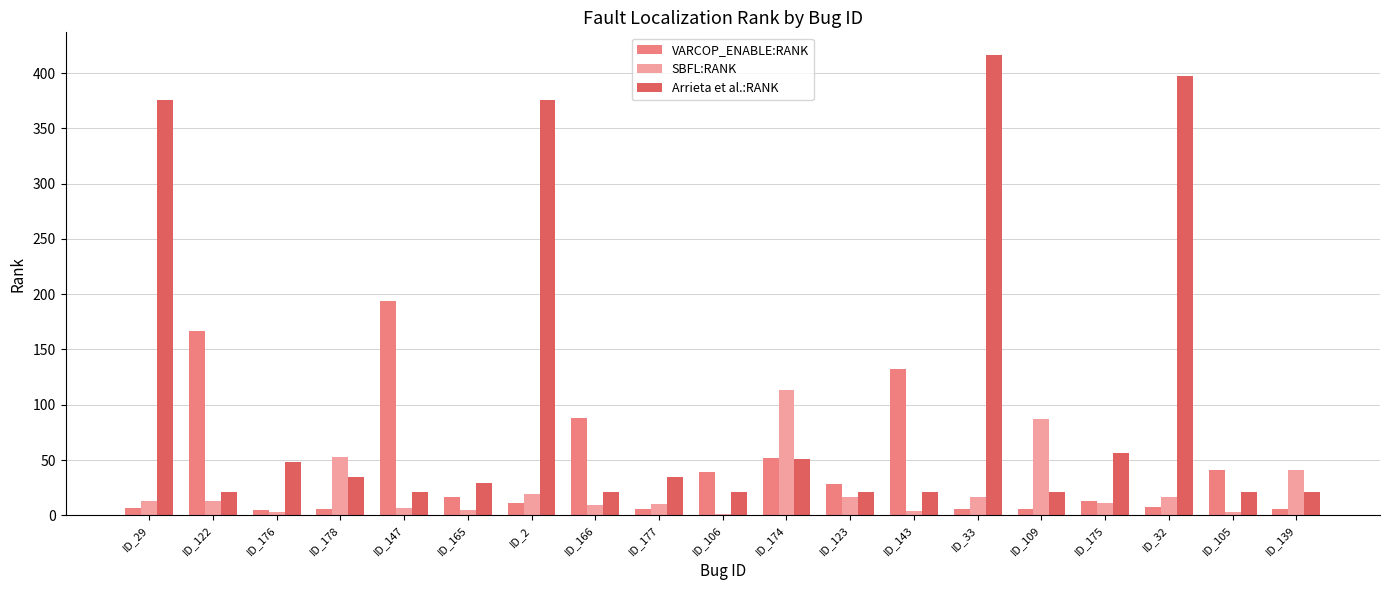

What is the highest value of the Arrieta et al.:RANK series?

416